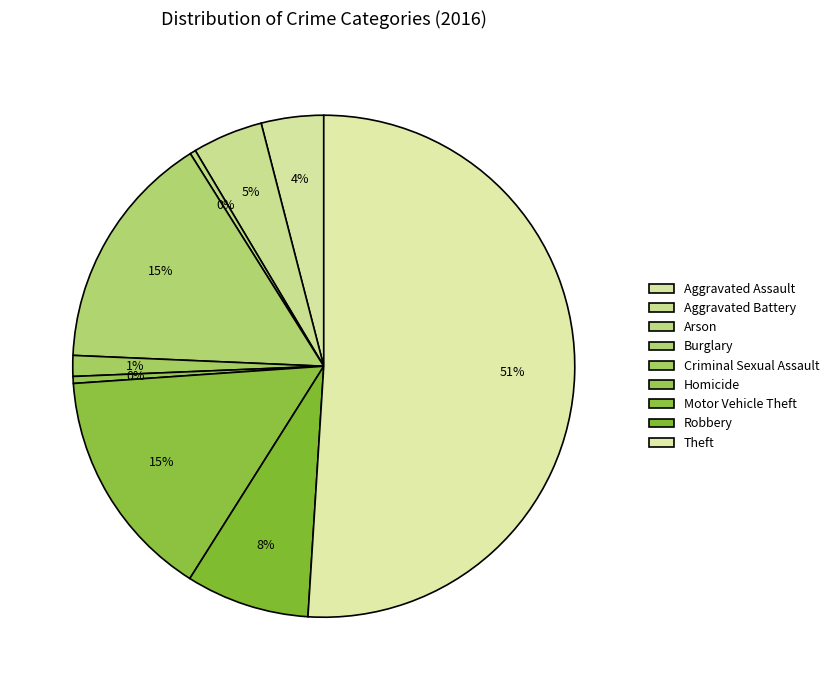

Is it true that Homicide is 1% of the pie?

False